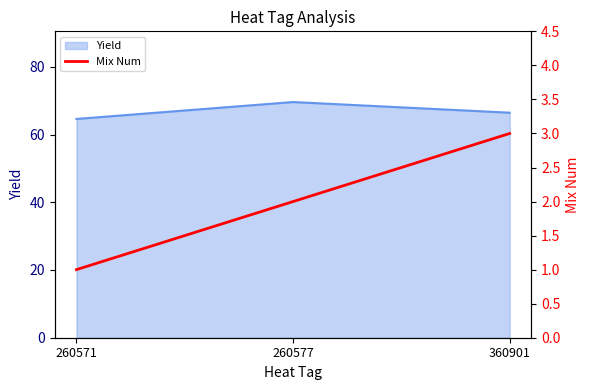

Reading left to right, what are all the values shown in this chart?

260571=1	260577=2	360901=3